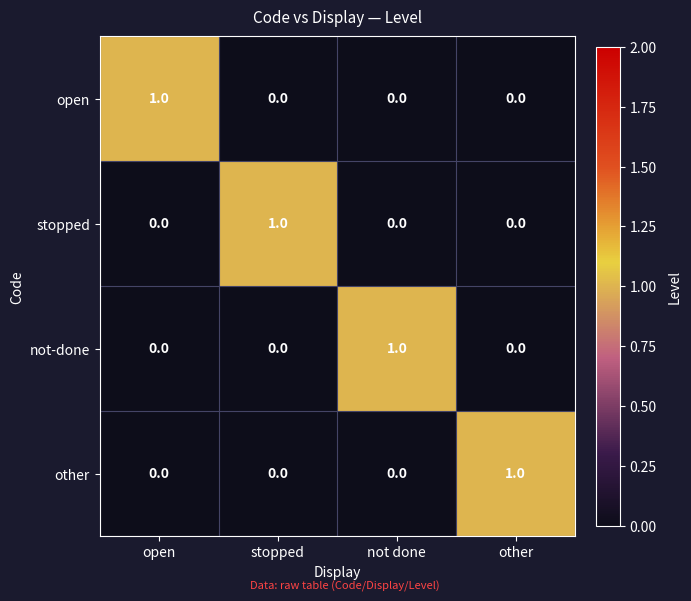

The open series shows 0 at other. True or false?

True